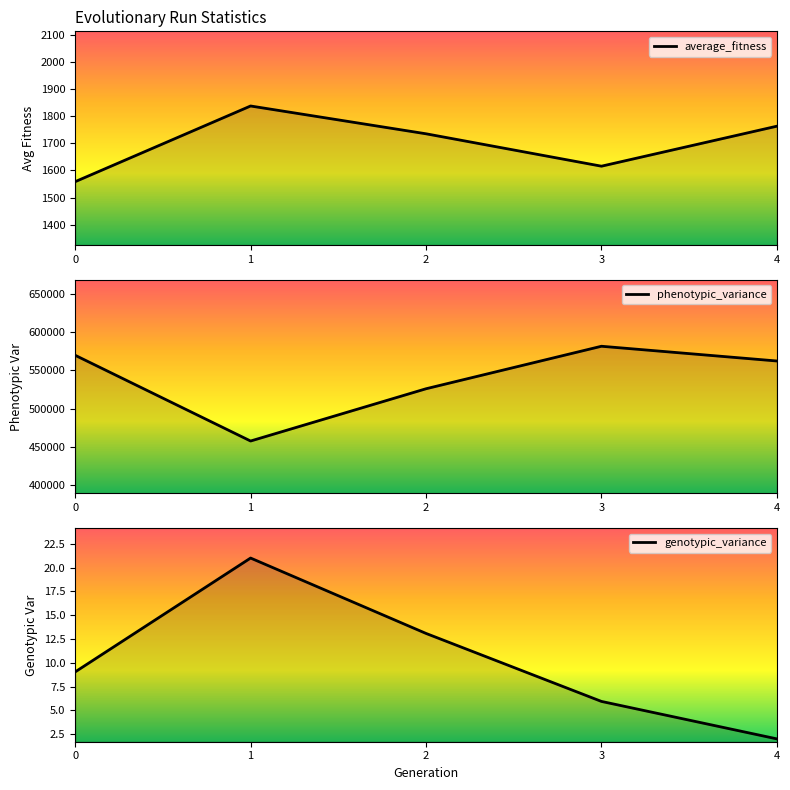

Does the chart display data point markers on the line(s)?

No